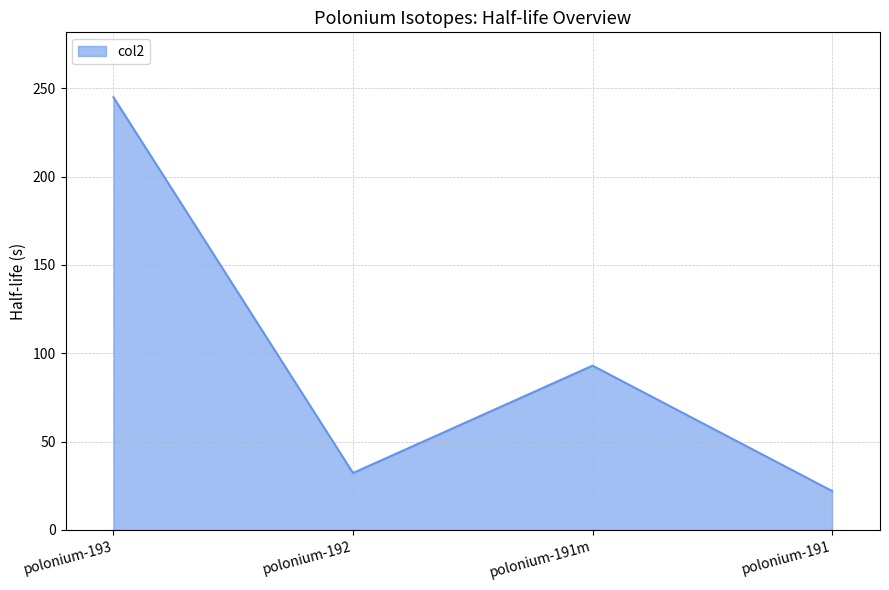

Does the chart have visible grid lines?

Yes